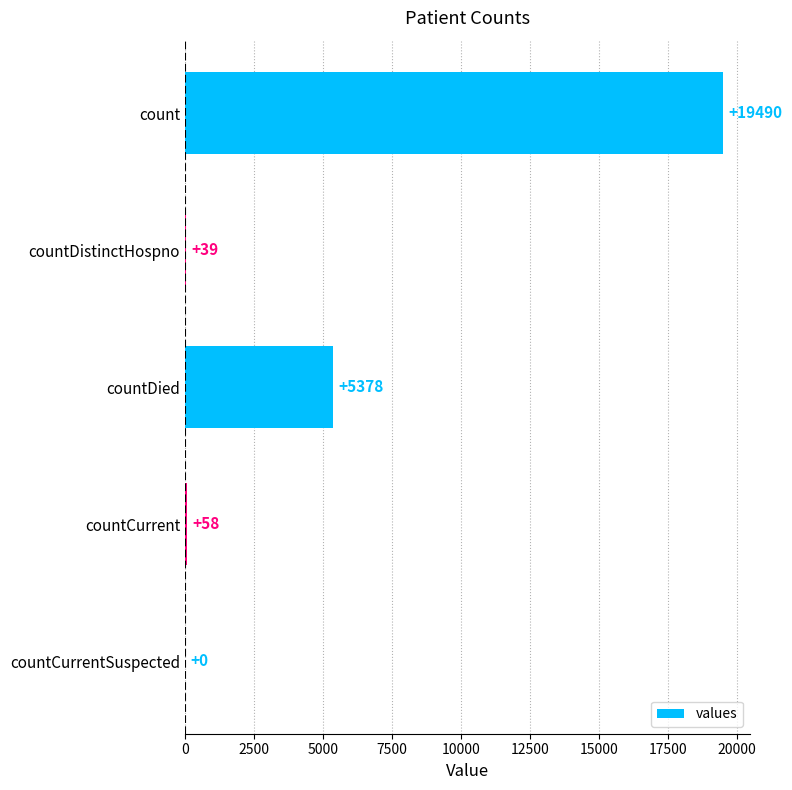

What is the greatest value displayed?

19490